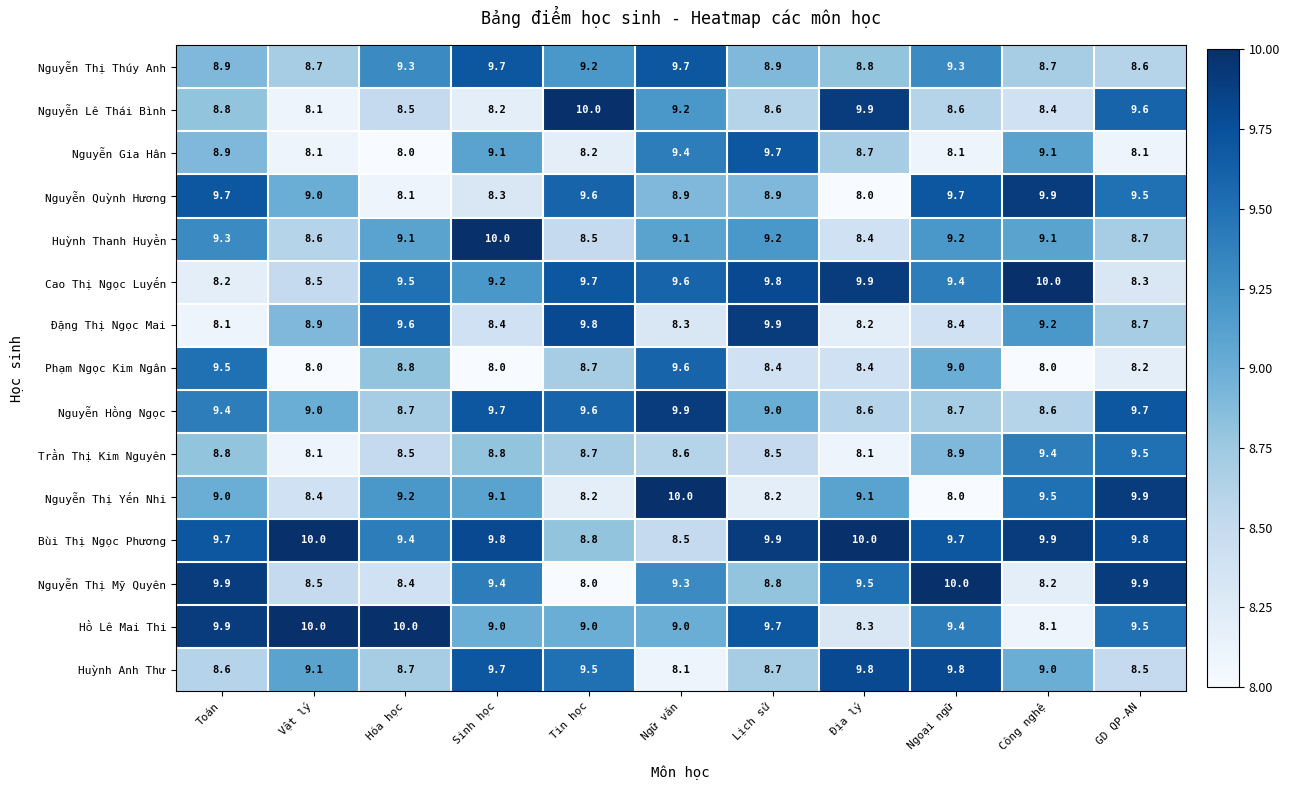

At how many categories does at least one series exceed 8?

11